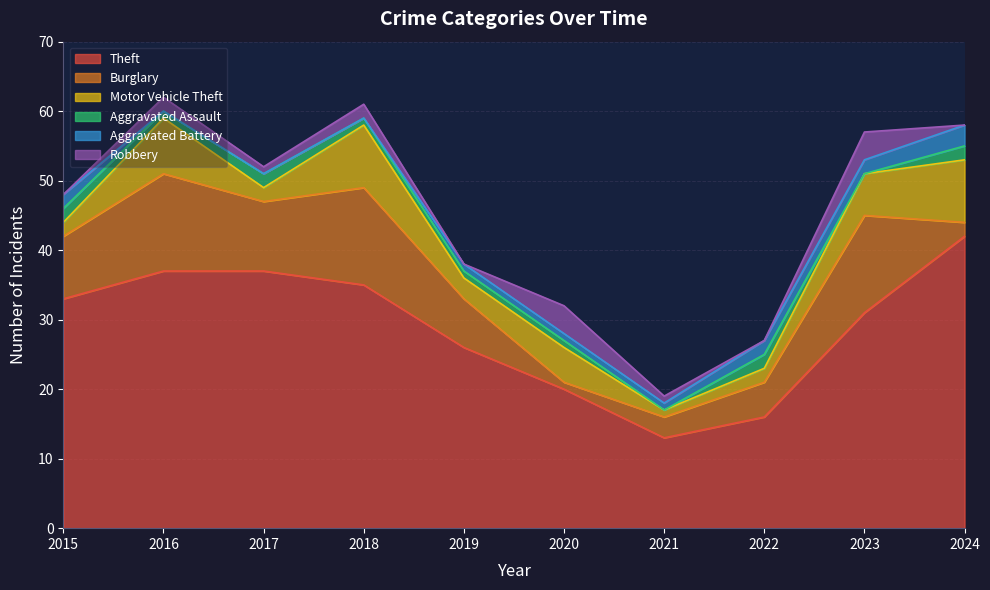

Between 2015 and 2024, which is larger?

2024